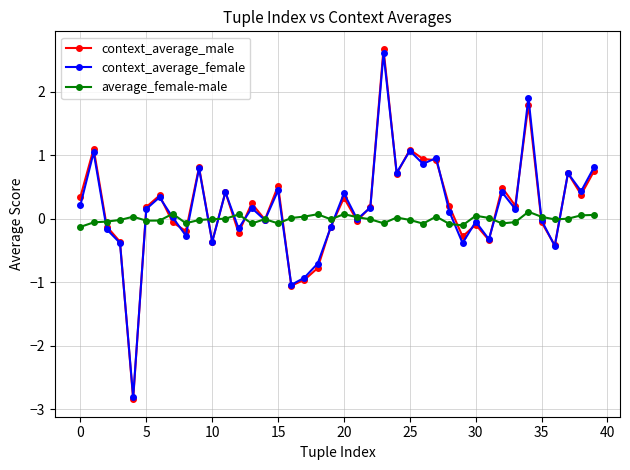

What is the highest value of the context_average_male series?

2.7